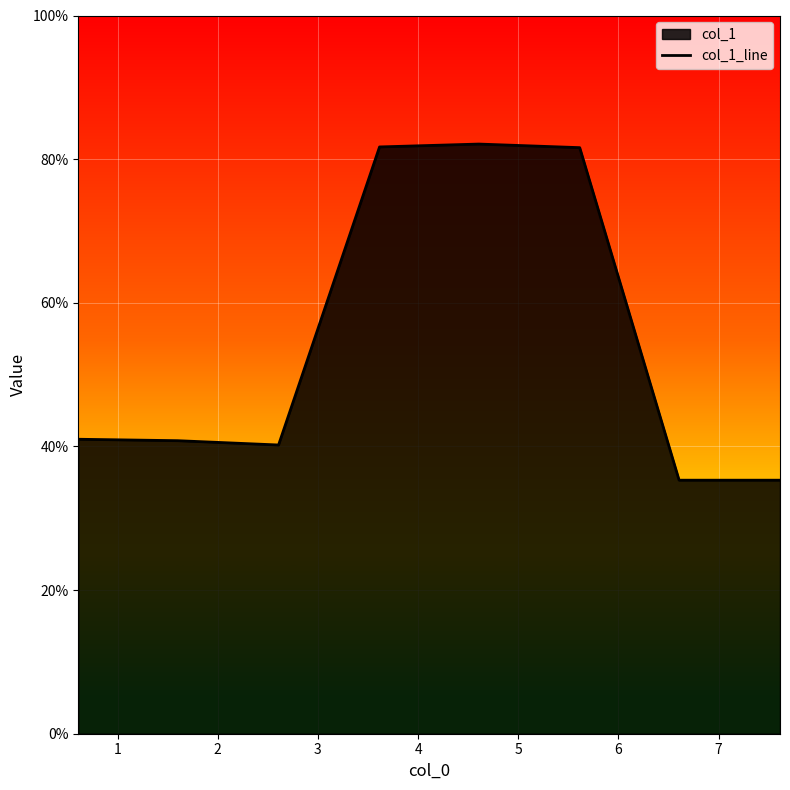

True or false: there are more than 0 points higher than both neighbors.

True